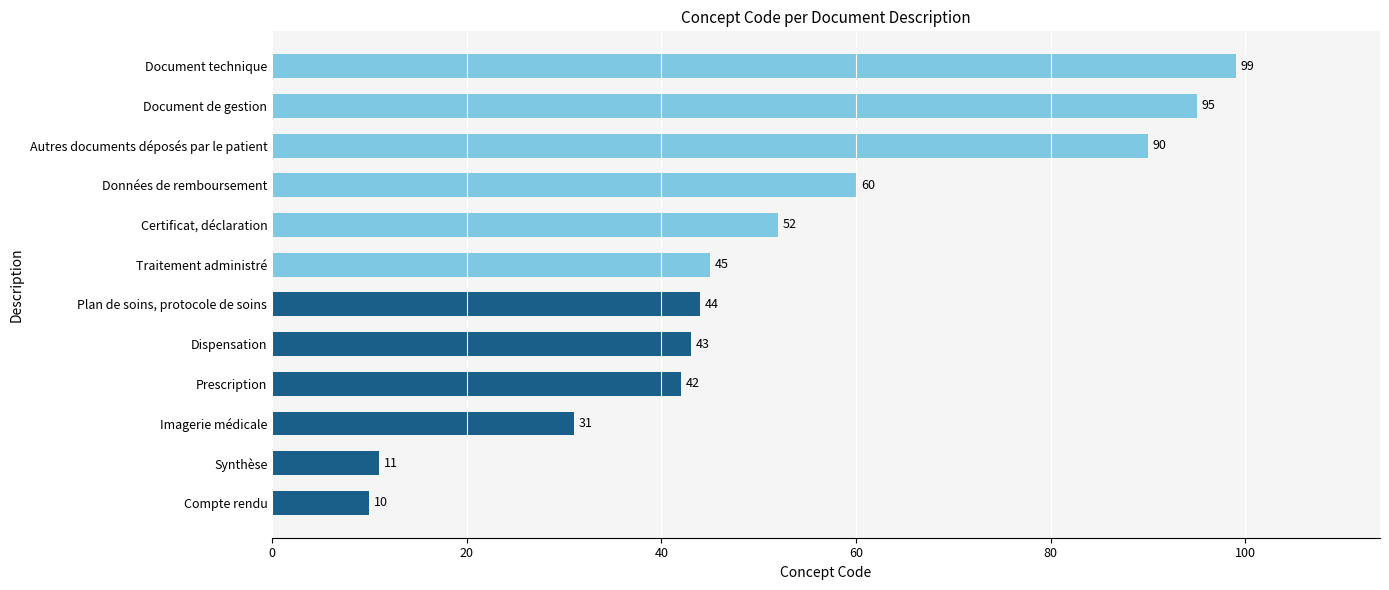

Approximately how many times larger is the value at Plan de soins, protocole de soins compared to Certificat, déclaration?

0.8